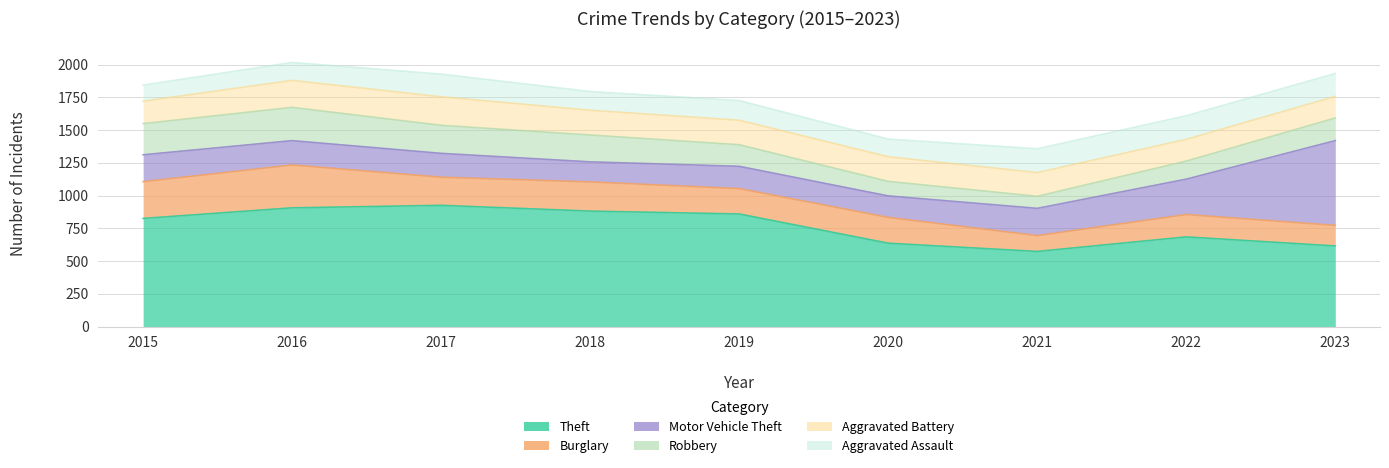

How many distinct data groups are displayed?

6